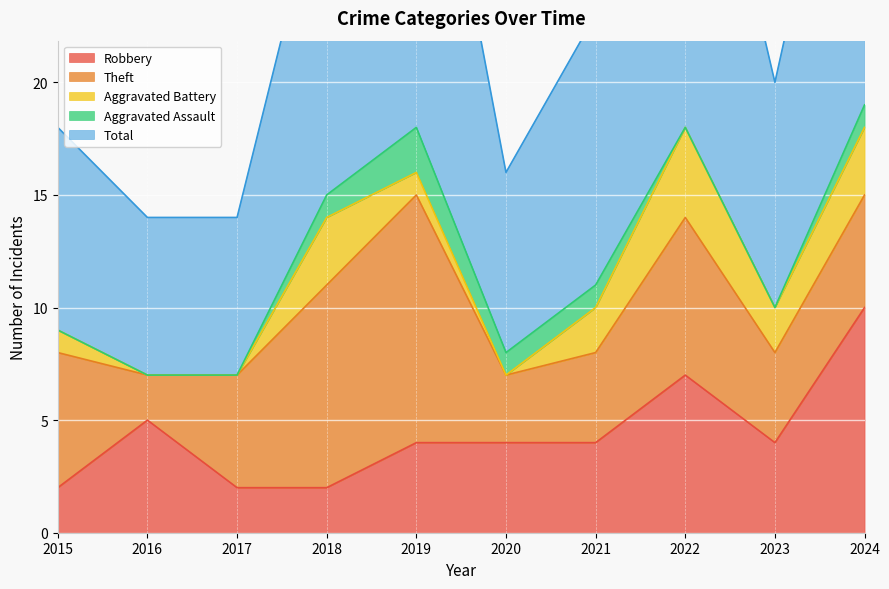

Reading right to left, transcribe all the data shown in this chart.

Robbery: 2024=10	2023=4	2022=7	2021=4	2020=4	2019=4	2018=2	2017=2	2016=5	2015=2
Theft: 2024=5	2023=4	2022=7	2021=4	2020=3	2019=11	2018=9	2017=5	2016=2	2015=6
Aggravated Battery: 2024=3	2023=2	2022=4	2021=2	2020=0	2019=1	2018=3	2017=0	2016=0	2015=1
Aggravated Assault: 2024=1	2023=0	2022=0	2021=1	2020=1	2019=2	2018=1	2017=0	2016=0	2015=0
Total: 2024=19	2023=10	2022=19	2021=12	2020=8	2019=19	2018=15	2017=7	2016=7	2015=9